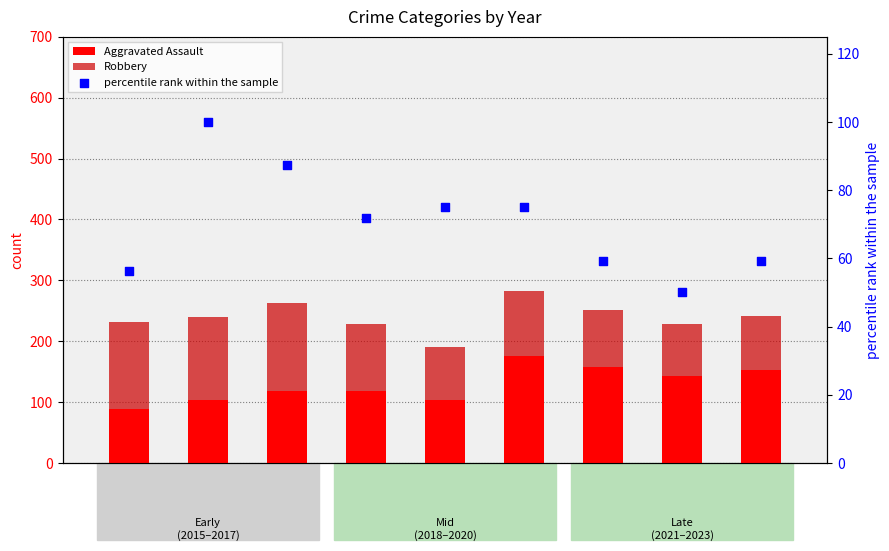

Is the value of Robbery at 2017 greater than the value of percentile rank within the sample at 2020?

Yes